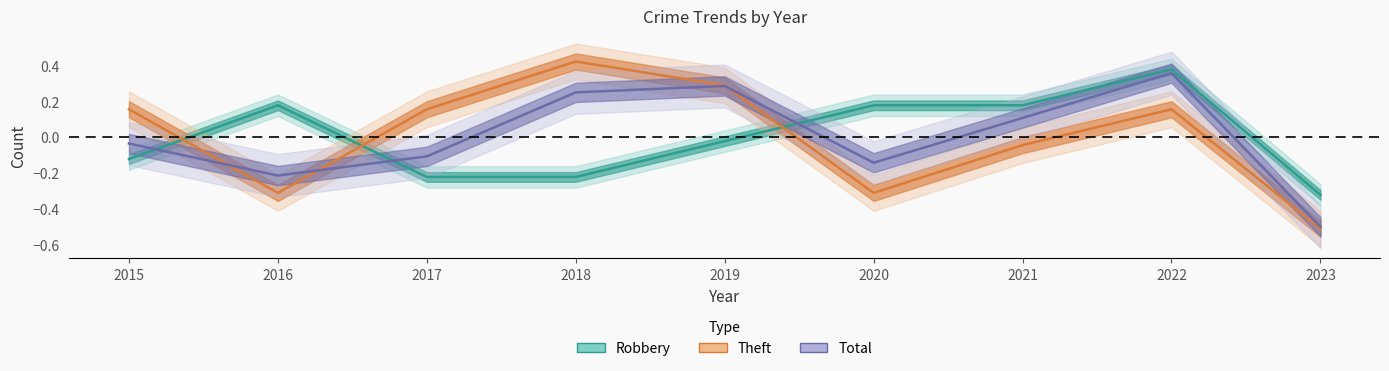

Where is Robbery nearest to the value 0?

2019